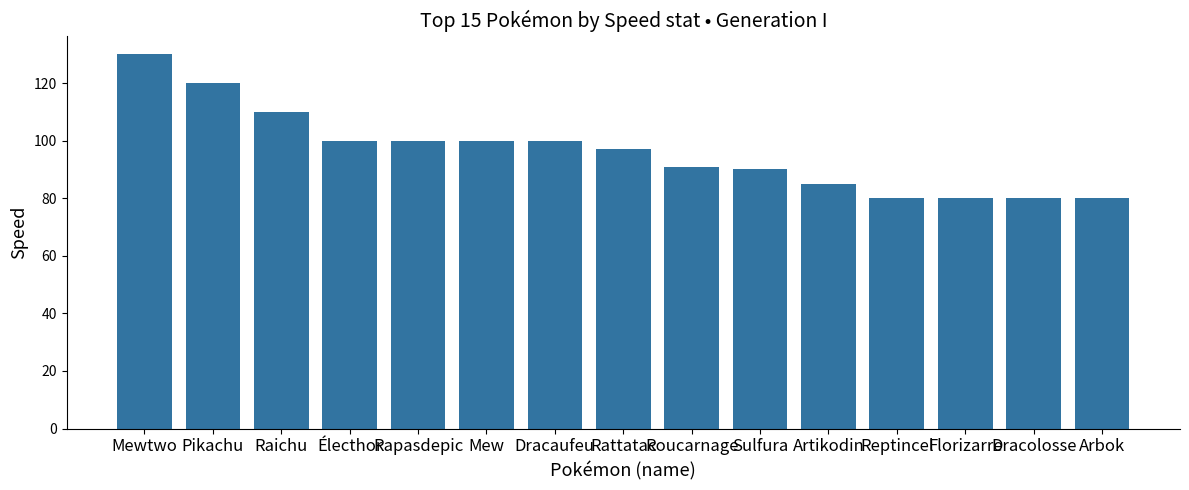

Reading right to left, transcribe all the data shown in this chart.

80	80	80	80	85	90	91	97	100	100	100	100	110	120	130